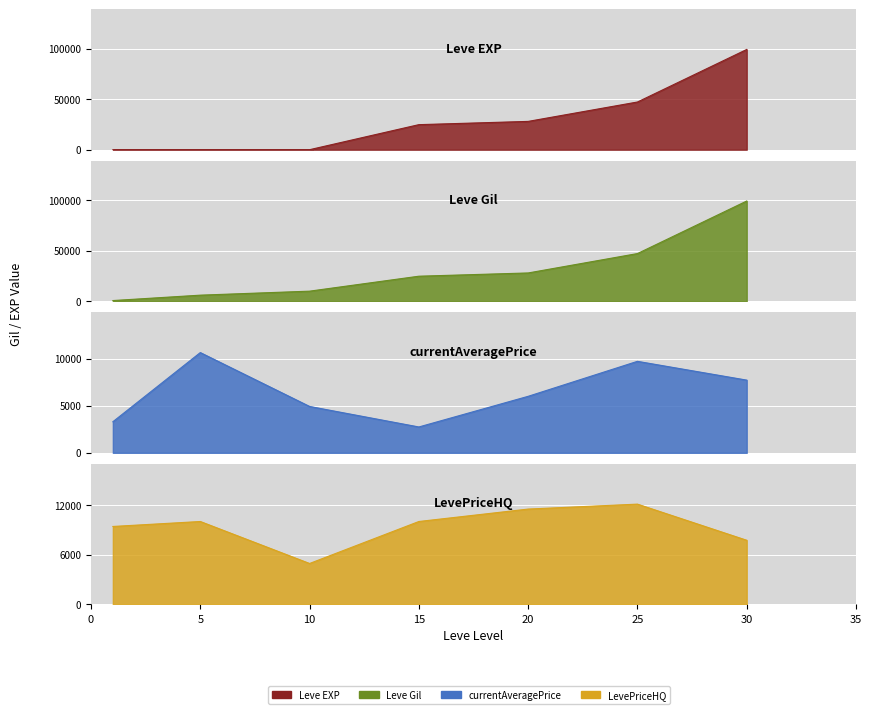

What is the difference between the second highest and second lowest values in the LevePriceHQ series?

3765